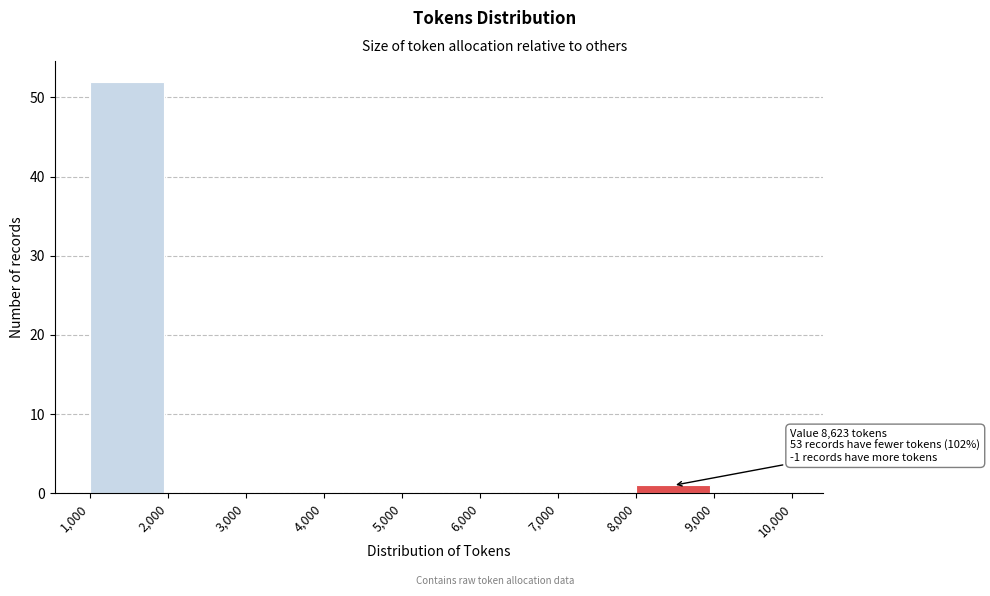

Which range on the x-axis has the tallest bar?

1,000 to 2,000